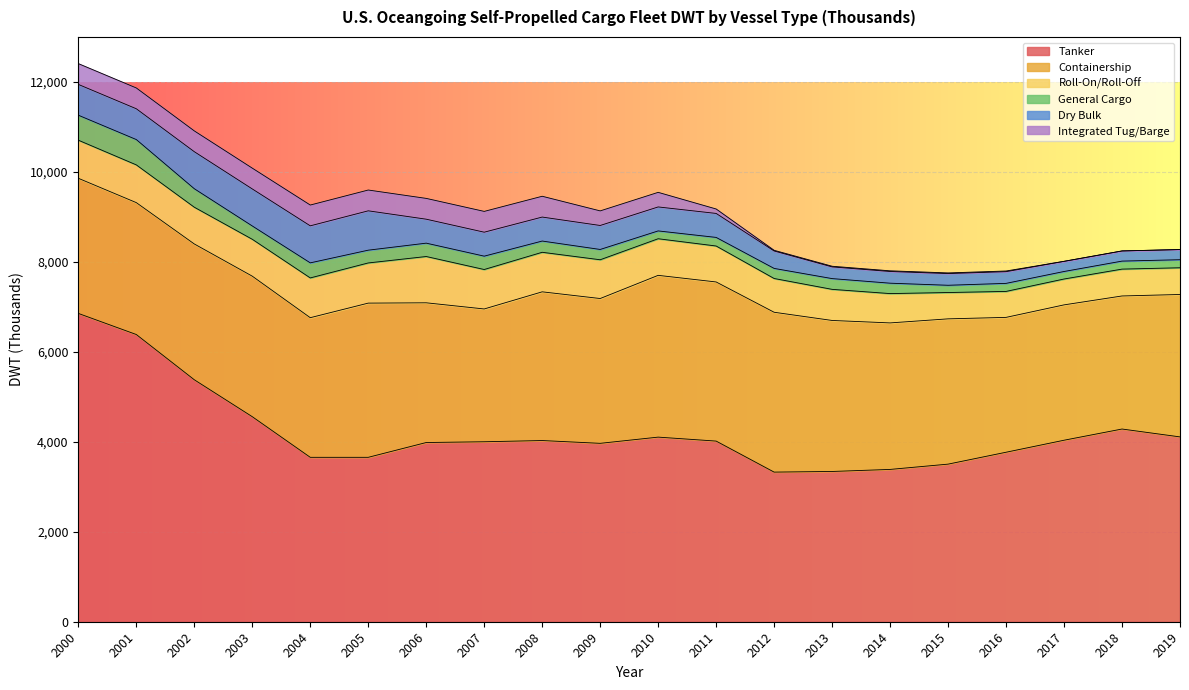

What is the sum of all Roll-On/Roll-Off values?

15382.3